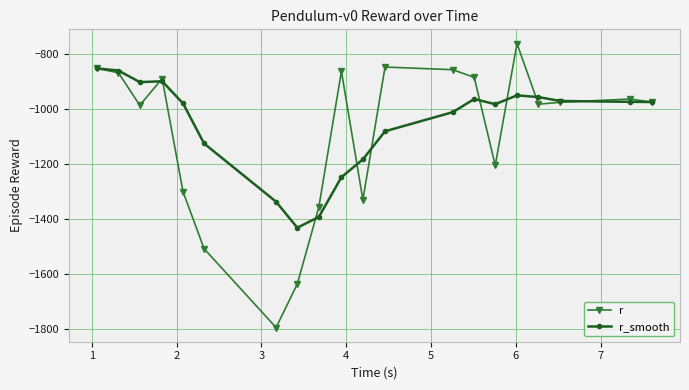

What is the smallest value displayed?

-1794.4